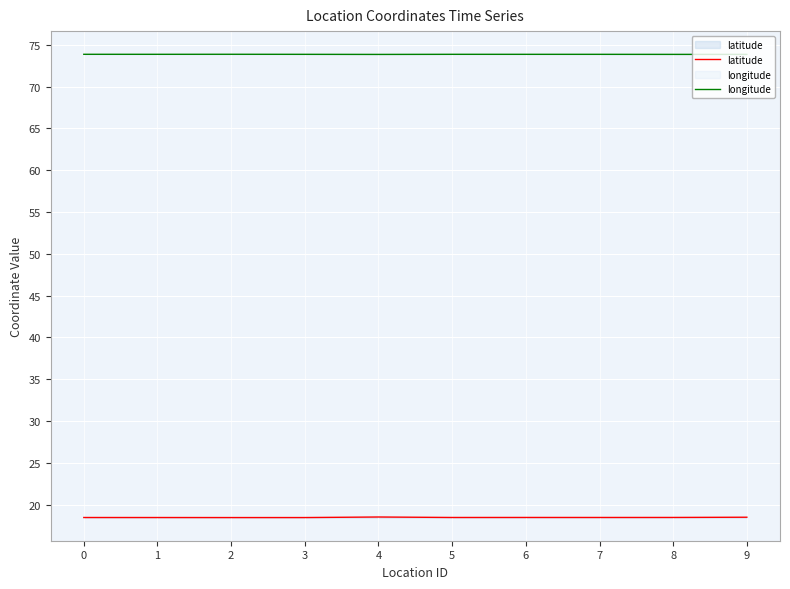

Reading left to right, transcribe all the data shown in this chart.

latitude: 0=18.5	1=18.5	2=18.5	3=18.5	4=18.5	5=18.5	6=18.5	7=18.5	8=18.5	9=18.5
longitude: 0=73.9	1=73.9	2=73.9	3=73.9	4=73.9	5=73.9	6=73.9	7=73.9	8=73.9	9=73.9